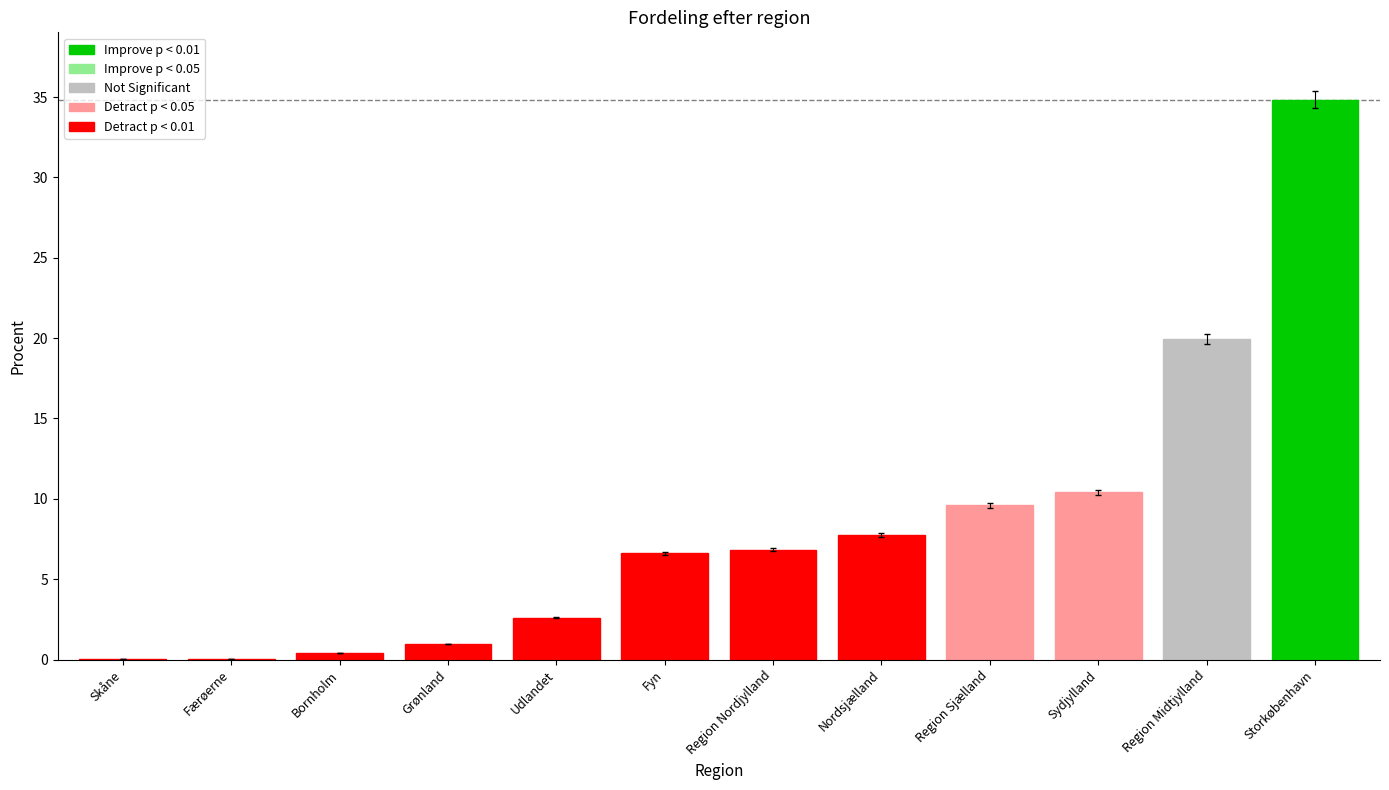

The value at Region Sjælland is 9.6. True or false?

True